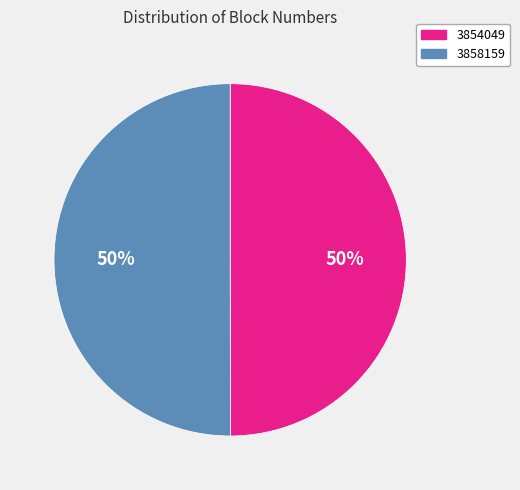

Is it true that 3858159 is 50% of the pie?

True